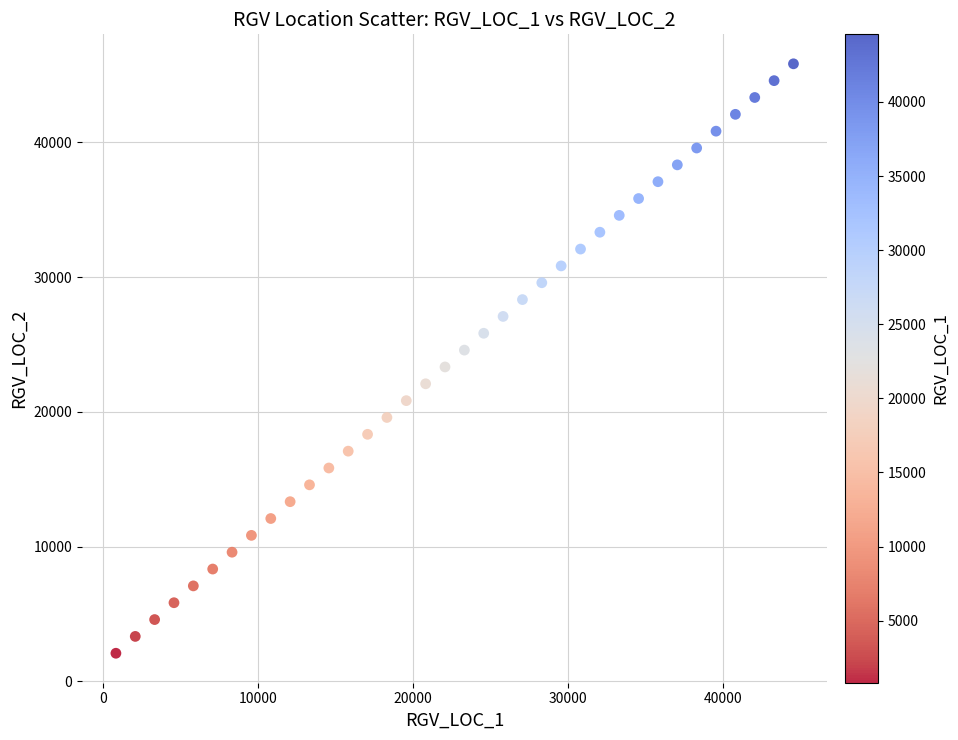

What is the range of Y values (max minus min)?

43750